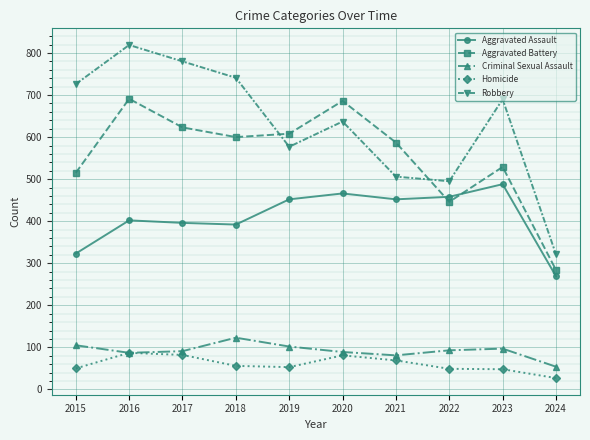

What are all the series names shown in the legend?

Aggravated Assault, Aggravated Battery, Criminal Sexual Assault, Homicide, Robbery